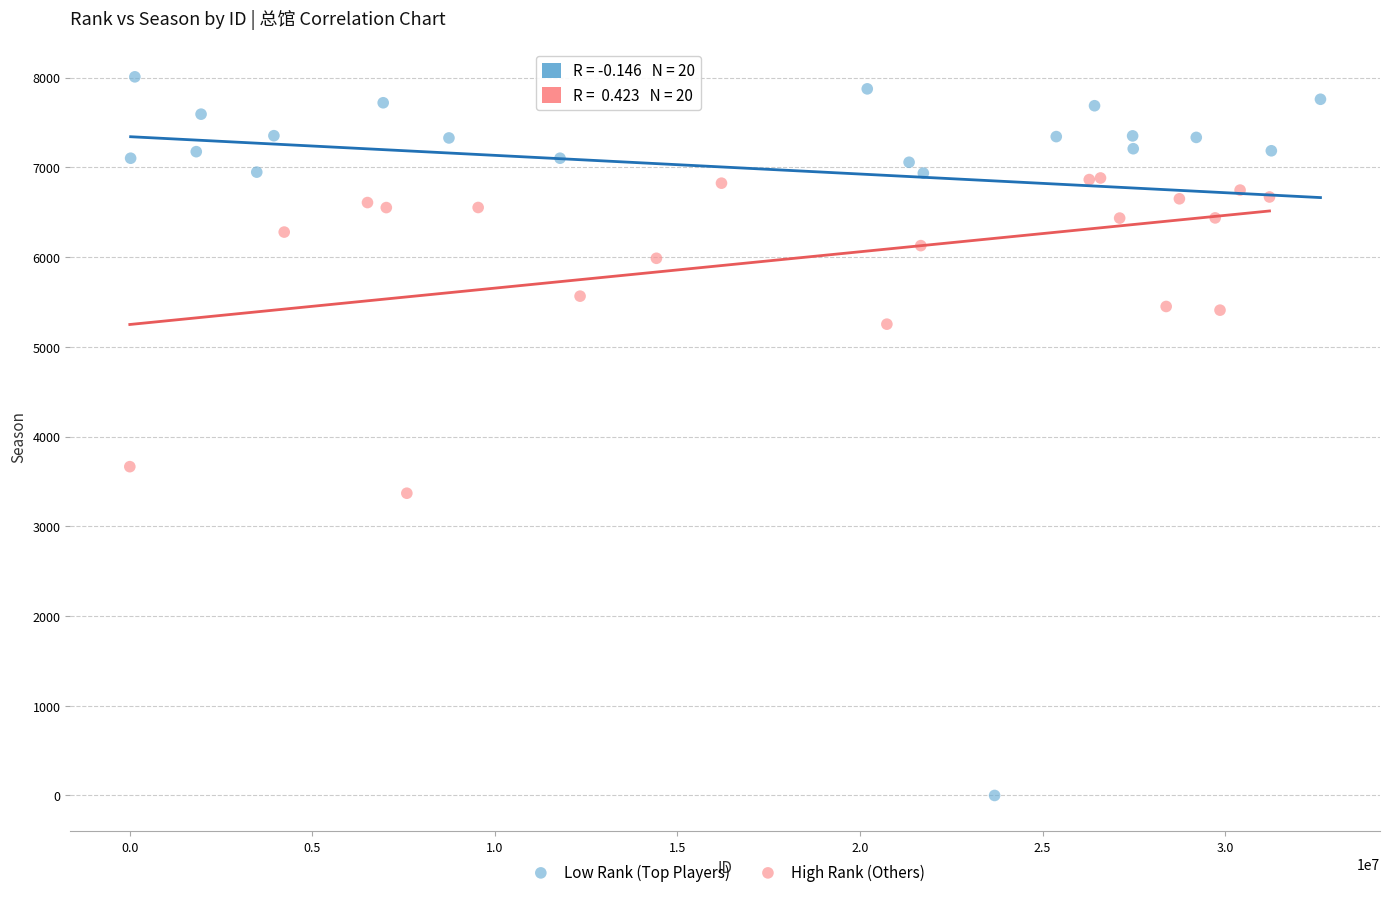

What are all the series names shown in the legend?

Low Rank (Top Players), High Rank (Others)